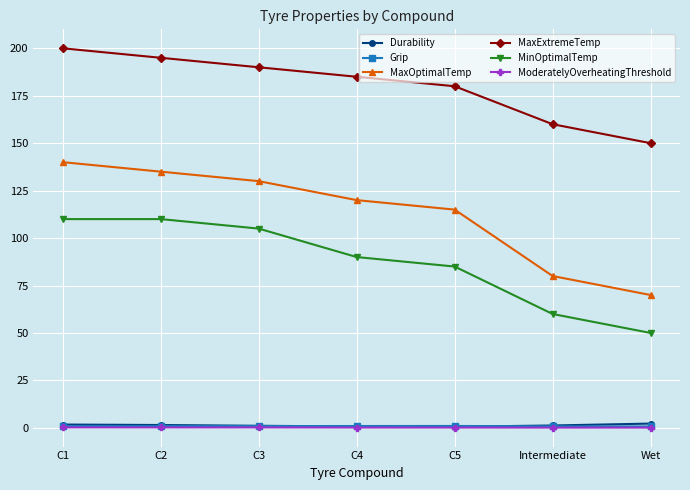

Between C2 and C4, which series saw the biggest shift?

MinOptimalTemp